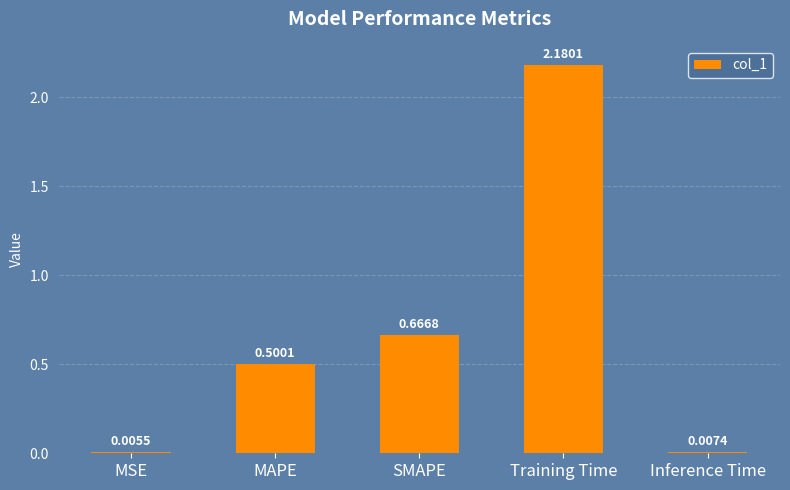

Which label corresponds to the largest value in the chart?

Training Time